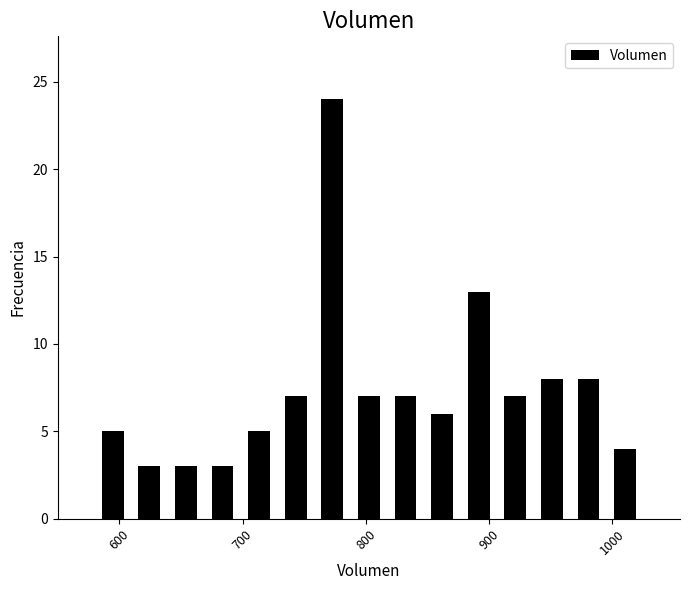

Read against the x-axis, roughly where is the centre of the tallest bar?

770